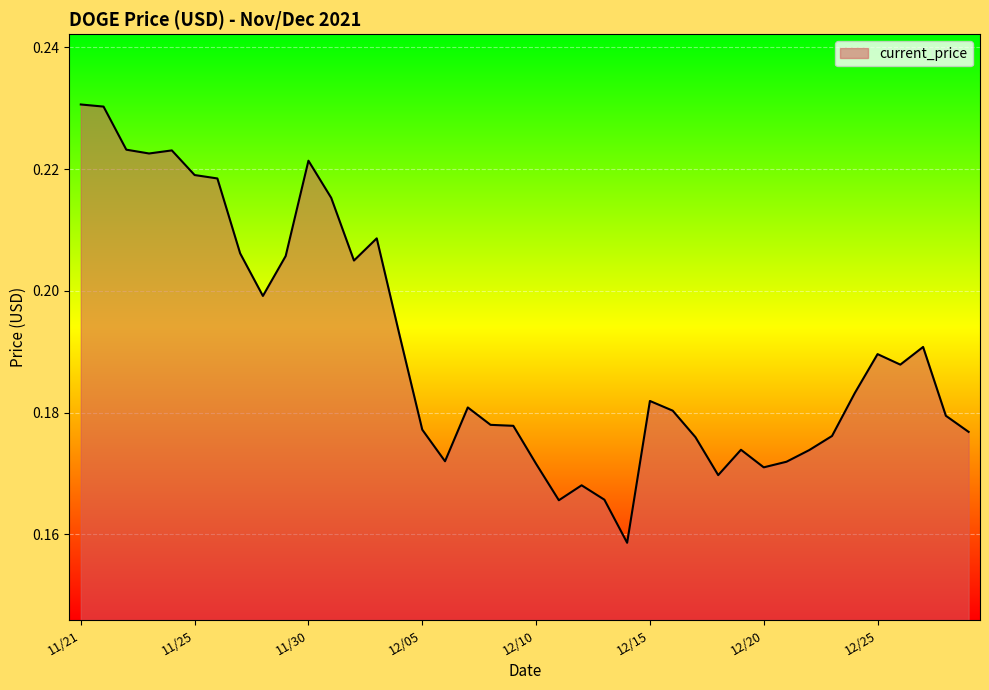

Does the chart display data point markers on the line(s)?

No